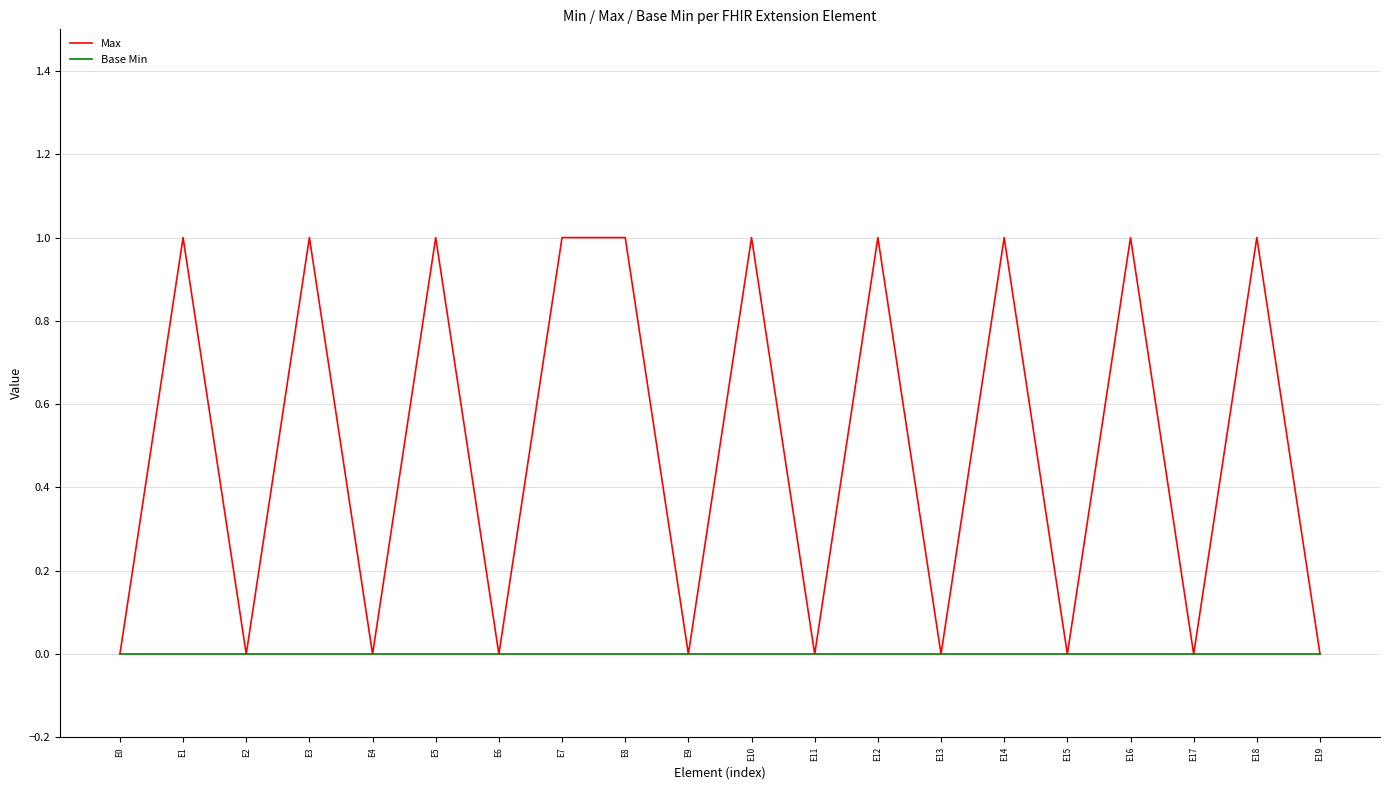

Is it true that Base Min equals 0 at E18?

True